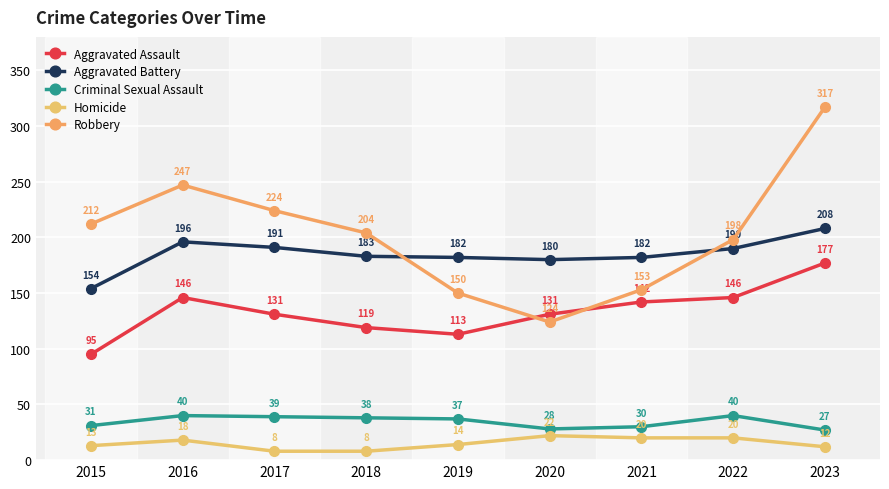

Is it true that Criminal Sexual Assault equals 28 at 2020?

True